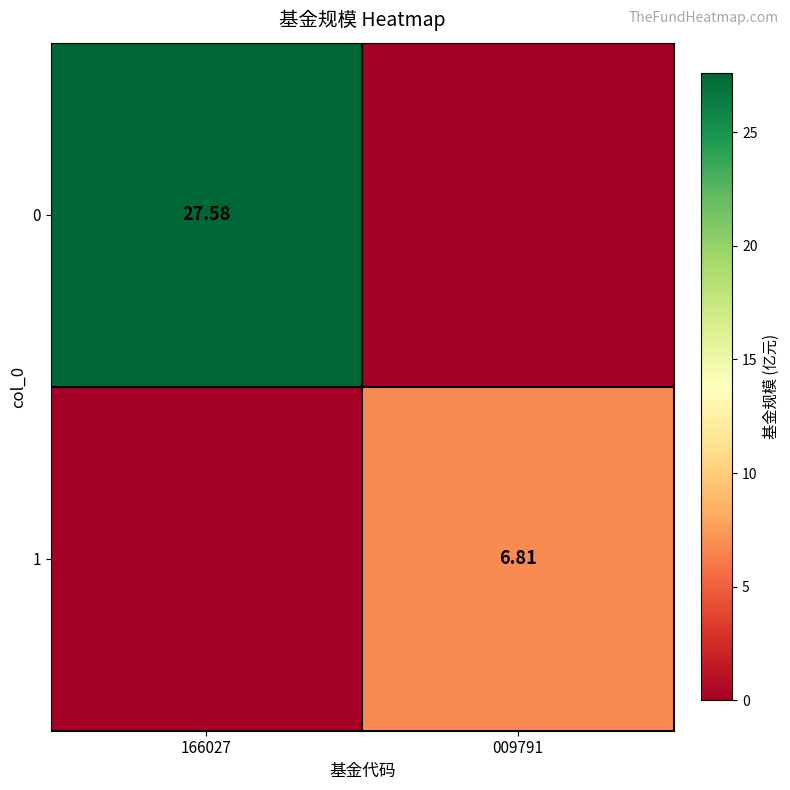

The value of 0 at 166027 is 47.4. True or false?

False